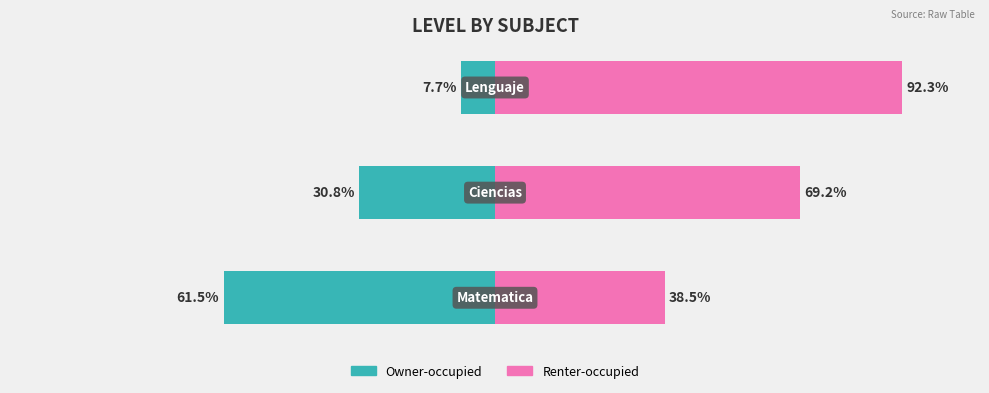

How many groups of bars are there?

3